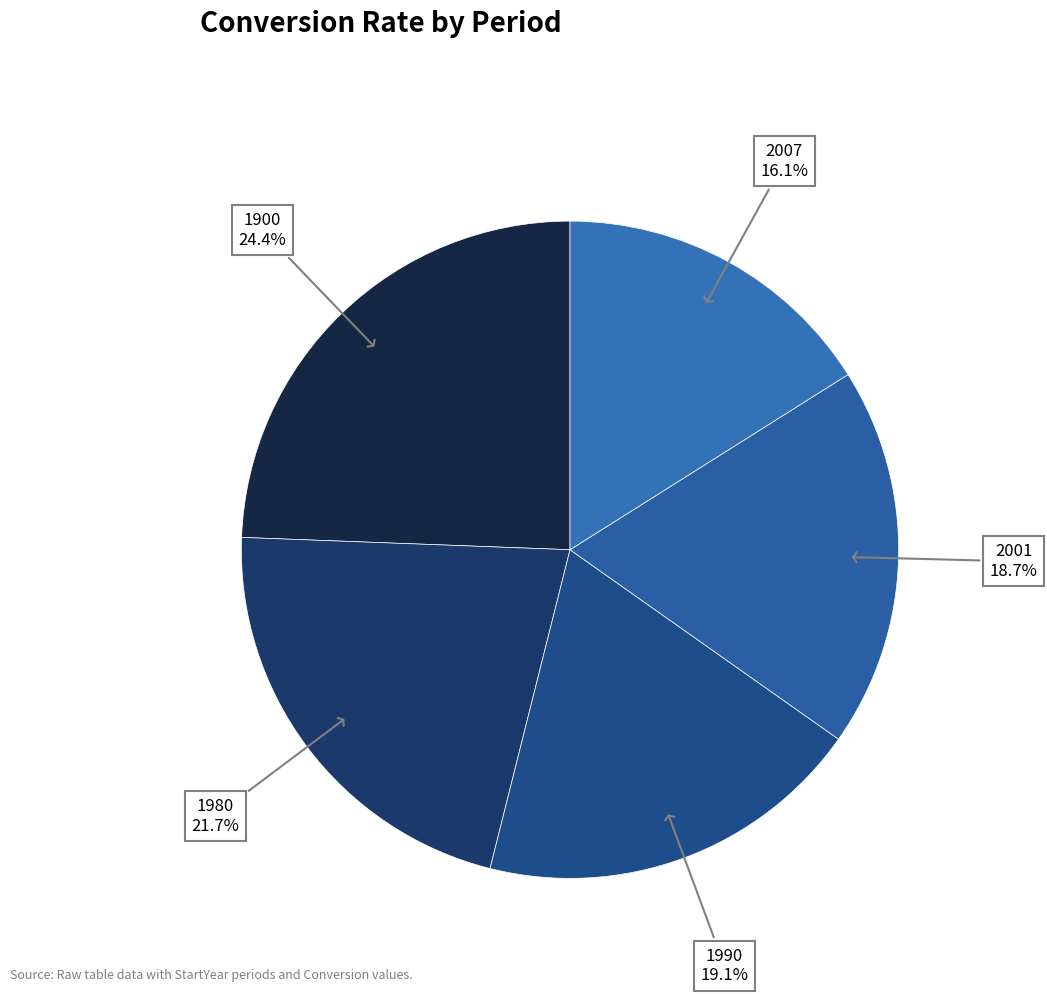

To the nearest percent, what portion does 1900 represent?

24%